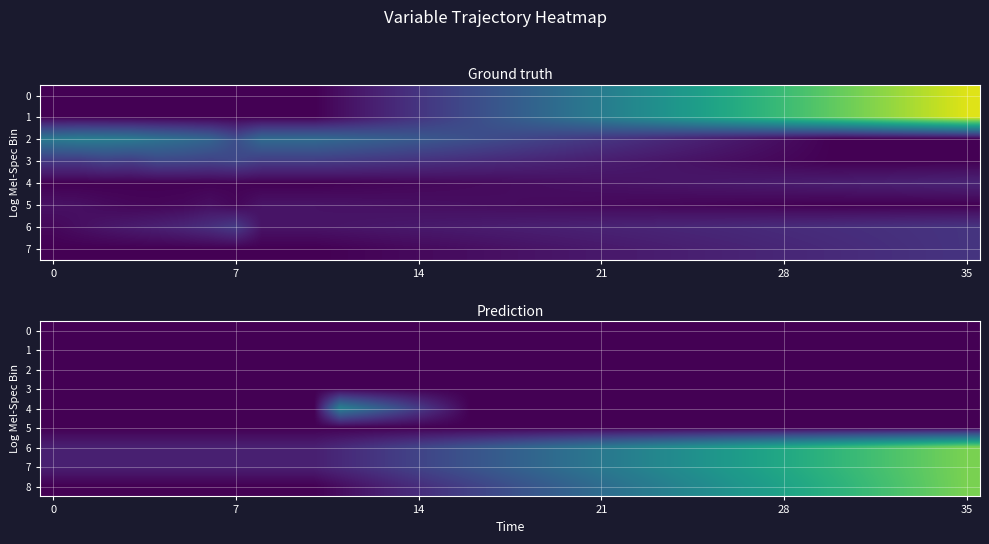

At which category does the chart reach its peak across all series?

35